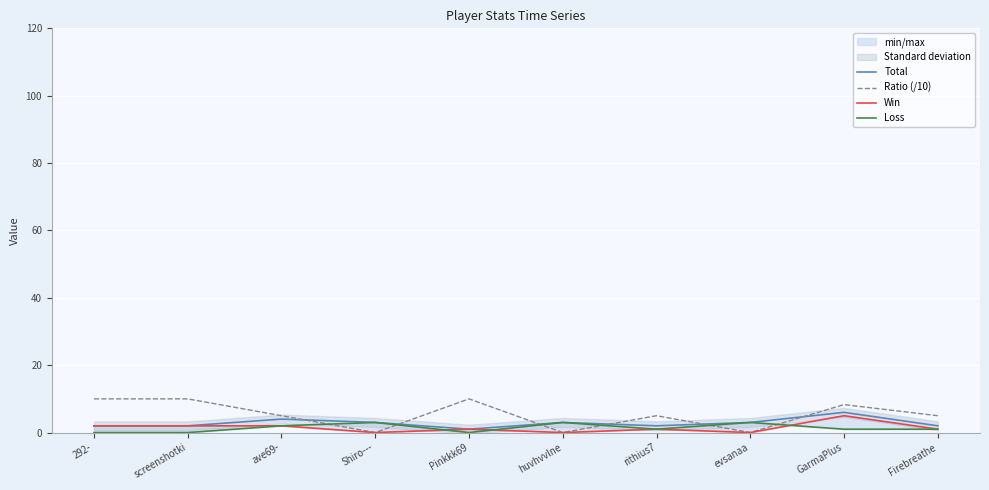

True or false: Loss and Total intersect in this chart.

False